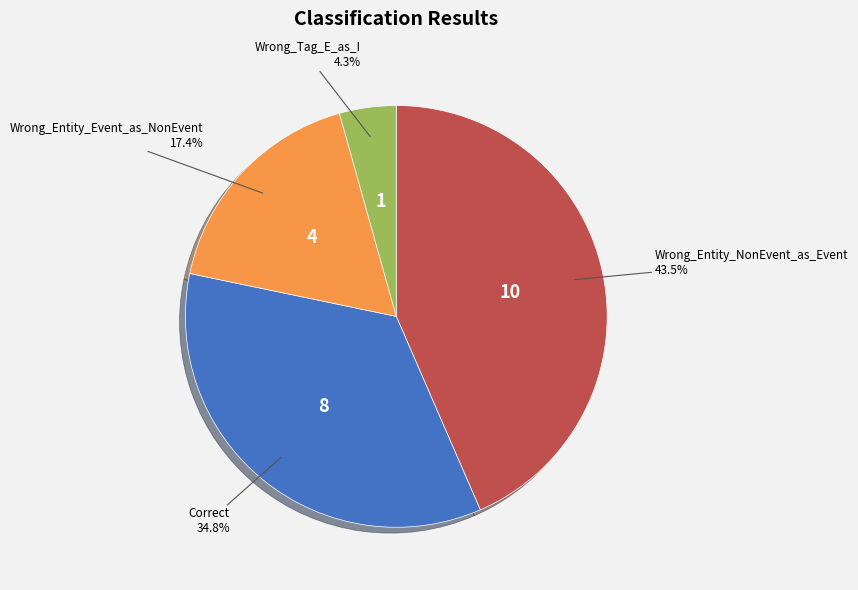

Does any single category account for the majority?

No